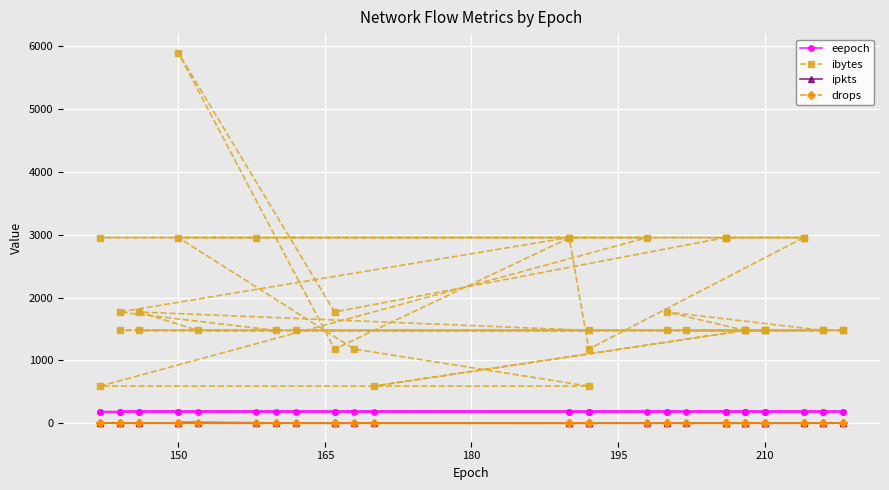

At which category does drops reach its first local peak?

150